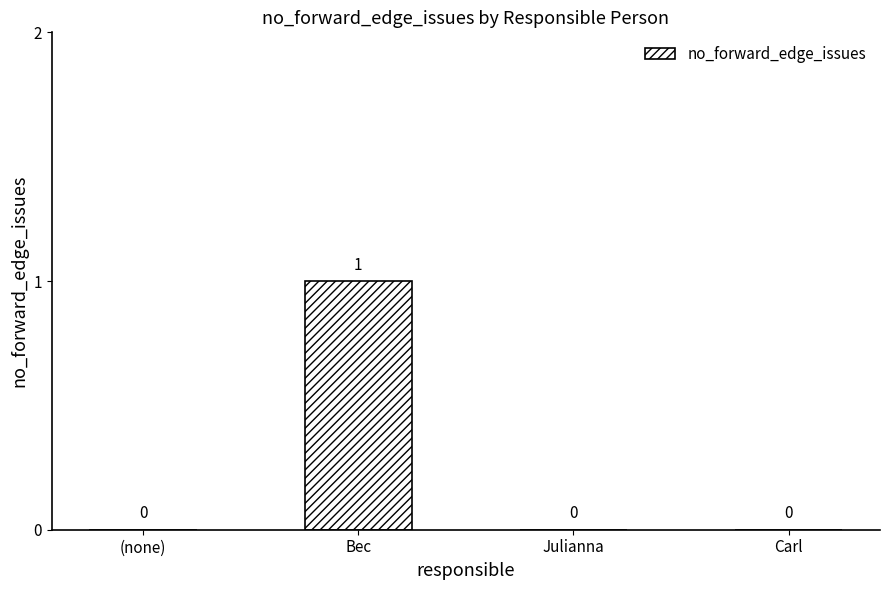

How many values are between 0 and 1?

4